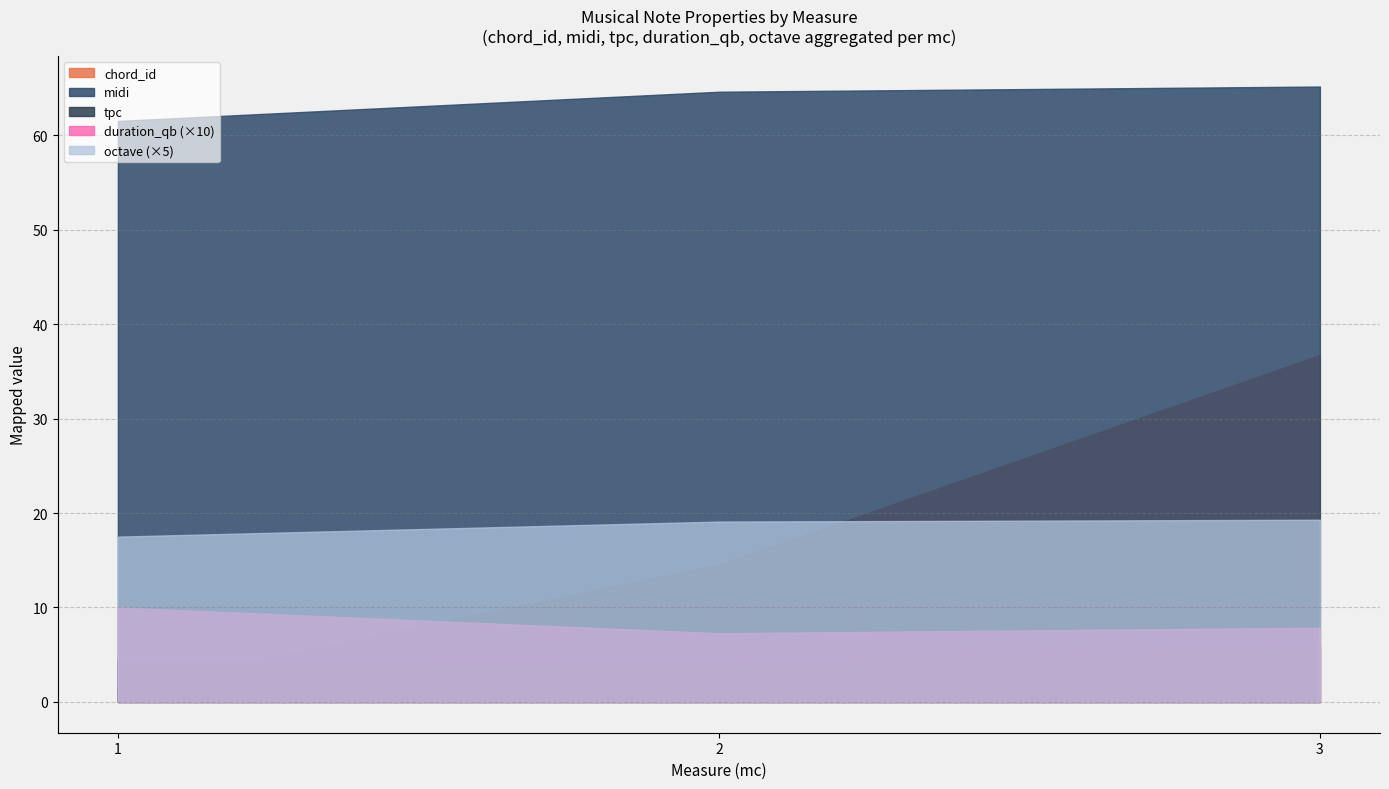

True or false: duration_qb and chord_id intersect in this chart.

False